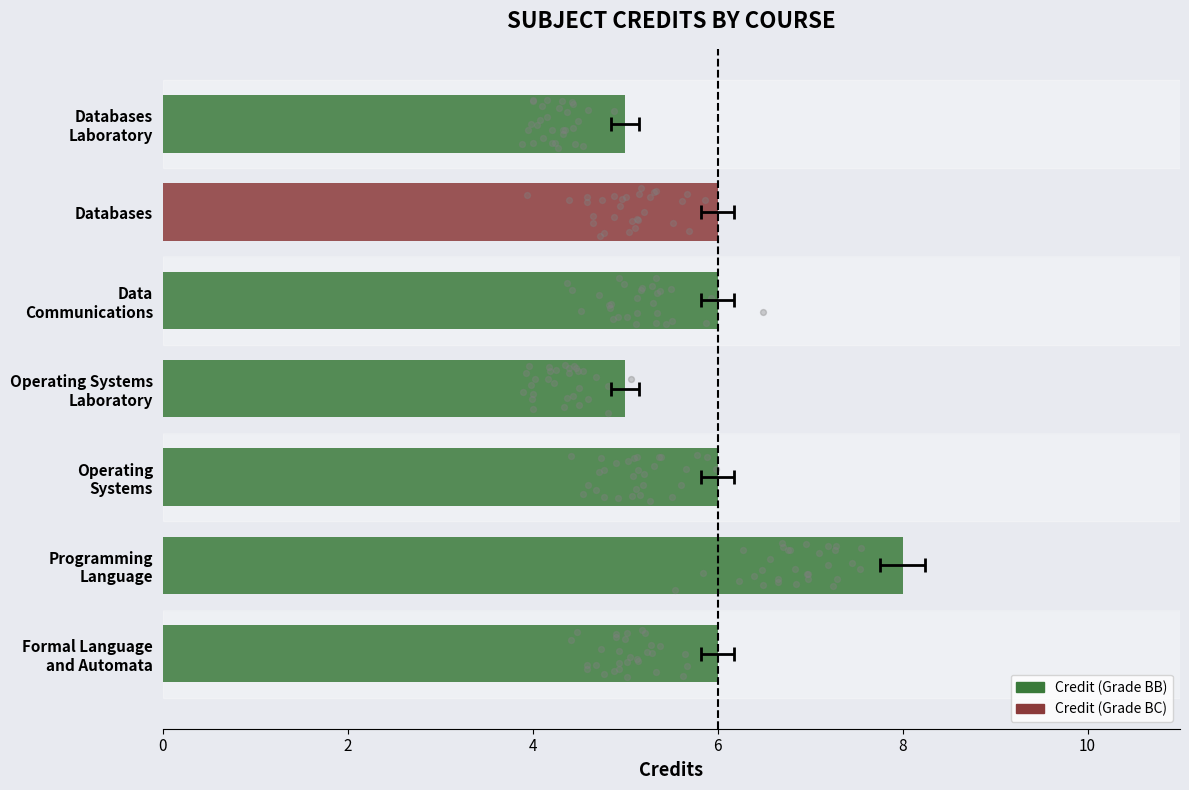

What is the change in value from 0 to 2?

+1